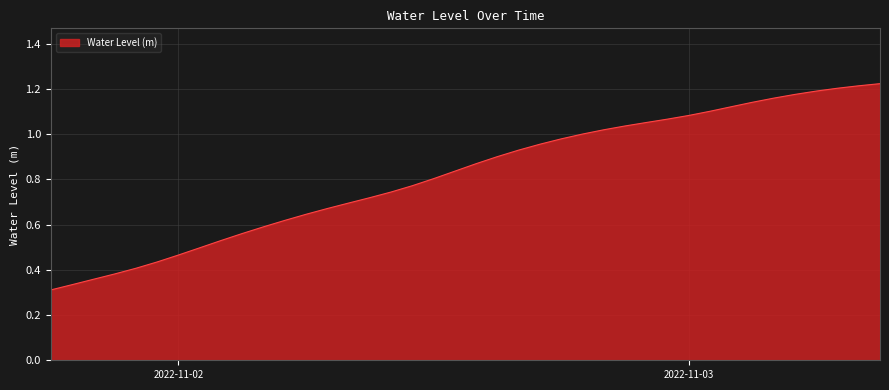

Rank the categories by value from highest to lowest.

2022-11-03 09:00:00, 2022-11-03 08:00:00, 2022-11-03 07:00:00, 2022-11-03 06:00:00, 2022-11-03 05:00:00, 2022-11-03 04:00:00, 2022-11-03 03:00:00, 2022-11-03 02:00:00, 2022-11-03 01:00:00, 2022-11-03 00:00:00, 2022-11-02 23:00:00, 2022-11-02 22:00:00, 2022-11-02 21:00:00, 2022-11-02 20:00:00, 2022-11-02 19:00:00, 2022-11-02 18:00:00, 2022-11-02 17:00:00, 2022-11-02 16:00:00, 2022-11-02 15:00:00, 2022-11-02 14:00:00, 2022-11-02 13:00:00, 2022-11-02 12:00:00, 2022-11-02 11:00:00, 2022-11-02 10:00:00, 2022-11-02 09:00:00, 2022-11-02 08:00:00, 2022-11-02 07:00:00, 2022-11-02 06:00:00, 2022-11-02 05:00:00, 2022-11-02 04:00:00, 2022-11-02 03:00:00, 2022-11-02 02:00:00, 2022-11-02 01:00:00, 2022-11-02 00:00:00, 2022-11-01 23:00:00, 2022-11-01 22:00:00, 2022-11-01 21:00:00, 2022-11-01 20:00:00, 2022-11-01 19:00:00, 2022-11-01 18:00:00